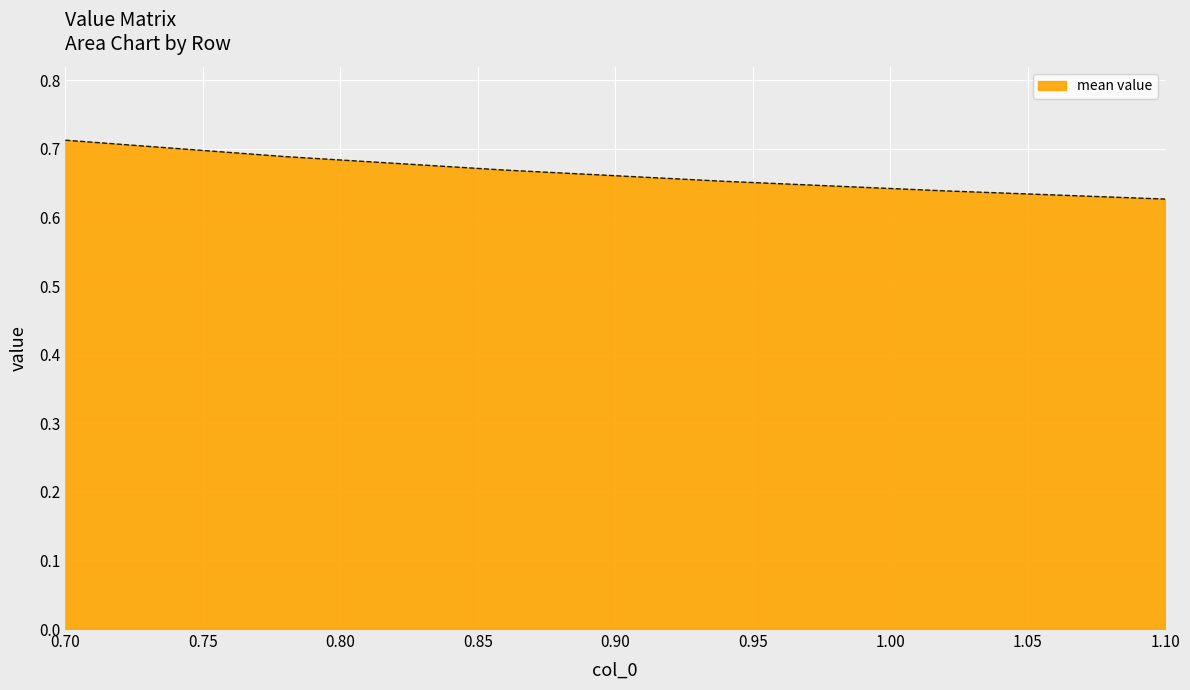

What is the sum of all values?

4.0